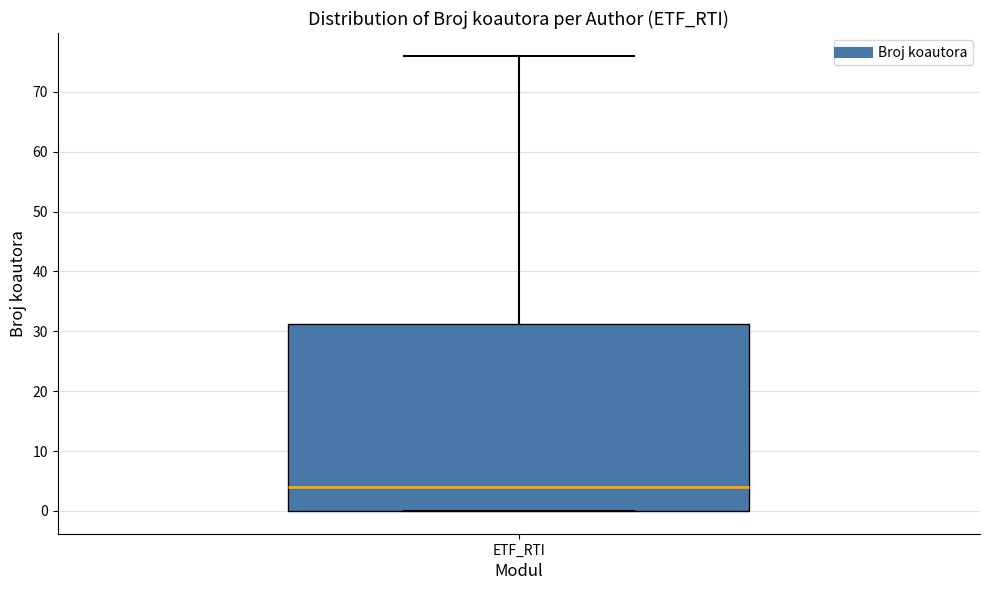

Read this box plot against the y-axis: the position of the median line, the range covered by the box, and the ends of both whiskers. The values are not printed on the chart, so give them approximately, as read against the axis.

median 4, box 0 to 31, whiskers 0 to 76